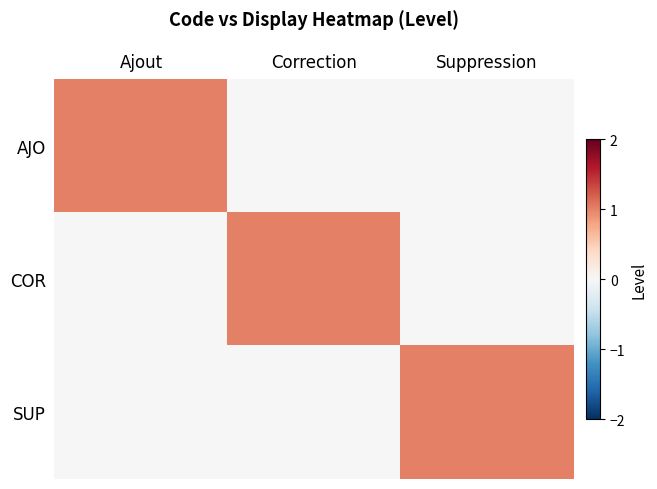

List the series in order of their peak value, highest first.

AJO, COR, SUP